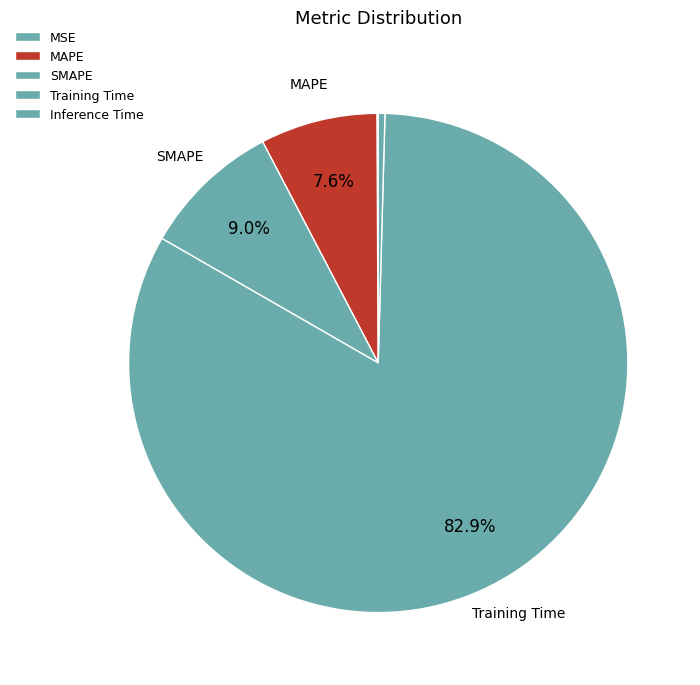

Combined, what portion of the pie is MSE and Inference Time?

0.5%